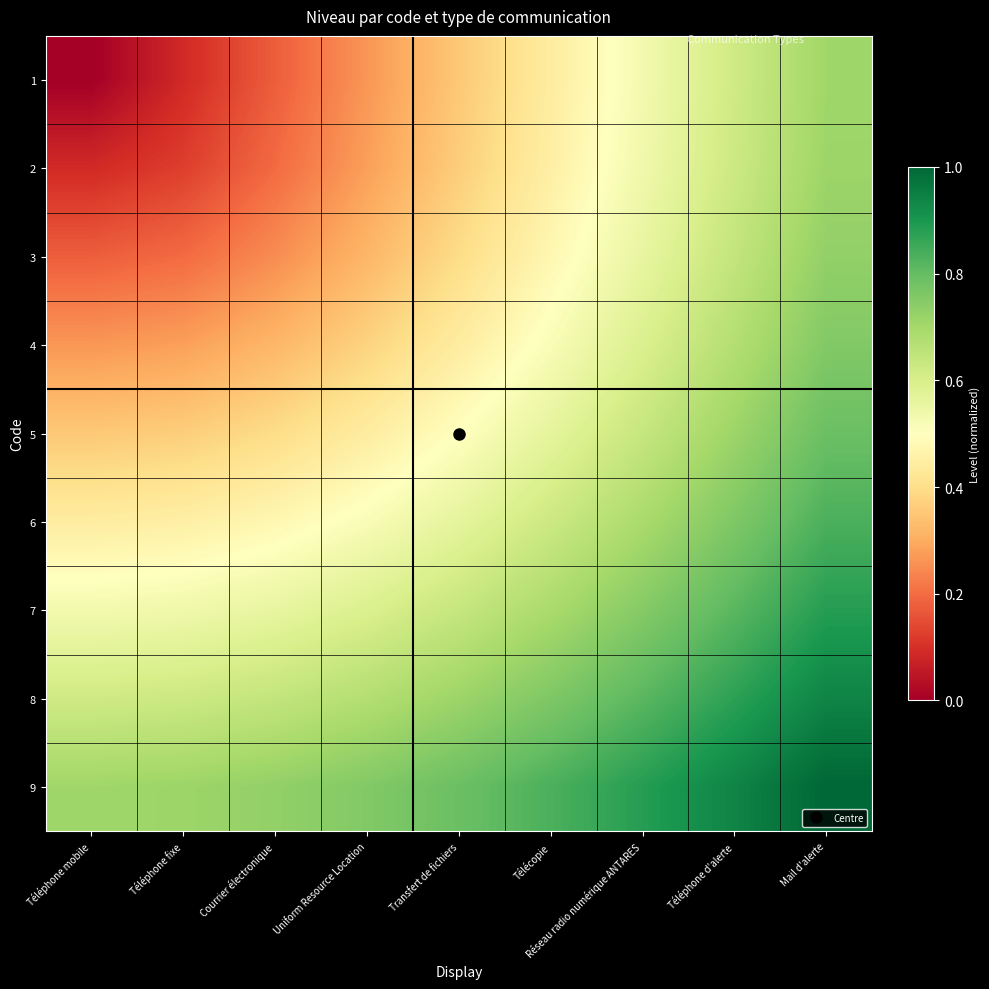

Reading left to right, transcribe all the data shown in this chart.

1: Téléphone mobile=0.0	Téléphone fixe=0.1	Courrier électronique=0.2	Uniform Resource Location=0.3	Transfert de fichiers=0.4	Télécopie=0.4	Réseau radio numérique ANTARES=0.5	Téléphone d'alerte=0.6	Mail d'alerte=0.7
2: Téléphone mobile=0.1	Téléphone fixe=0.1	Courrier électronique=0.2	Uniform Resource Location=0.3	Transfert de fichiers=0.4	Télécopie=0.5	Réseau radio numérique ANTARES=0.5	Téléphone d'alerte=0.6	Mail d'alerte=0.7
3: Téléphone mobile=0.2	Téléphone fixe=0.2	Courrier électronique=0.2	Uniform Resource Location=0.3	Transfert de fichiers=0.4	Télécopie=0.5	Réseau radio numérique ANTARES=0.6	Téléphone d'alerte=0.6	Mail d'alerte=0.7
4: Téléphone mobile=0.3	Téléphone fixe=0.3	Courrier électronique=0.3	Uniform Resource Location=0.4	Transfert de fichiers=0.4	Télécopie=0.5	Réseau radio numérique ANTARES=0.6	Téléphone d'alerte=0.7	Mail d'alerte=0.8
5: Téléphone mobile=0.4	Téléphone fixe=0.4	Courrier électronique=0.4	Uniform Resource Location=0.4	Transfert de fichiers=0.5	Télécopie=0.6	Réseau radio numérique ANTARES=0.6	Téléphone d'alerte=0.7	Mail d'alerte=0.8
6: Téléphone mobile=0.4	Téléphone fixe=0.5	Courrier électronique=0.5	Uniform Resource Location=0.5	Transfert de fichiers=0.6	Télécopie=0.6	Réseau radio numérique ANTARES=0.7	Téléphone d'alerte=0.8	Mail d'alerte=0.8
7: Téléphone mobile=0.5	Téléphone fixe=0.5	Courrier électronique=0.6	Uniform Resource Location=0.6	Transfert de fichiers=0.6	Télécopie=0.7	Réseau radio numérique ANTARES=0.8	Téléphone d'alerte=0.8	Mail d'alerte=0.9
8: Téléphone mobile=0.6	Téléphone fixe=0.6	Courrier électronique=0.6	Uniform Resource Location=0.7	Transfert de fichiers=0.7	Télécopie=0.8	Réseau radio numérique ANTARES=0.8	Téléphone d'alerte=0.9	Mail d'alerte=0.9
9: Téléphone mobile=0.7	Téléphone fixe=0.7	Courrier électronique=0.7	Uniform Resource Location=0.8	Transfert de fichiers=0.8	Télécopie=0.8	Réseau radio numérique ANTARES=0.9	Téléphone d'alerte=0.9	Mail d'alerte=1.0